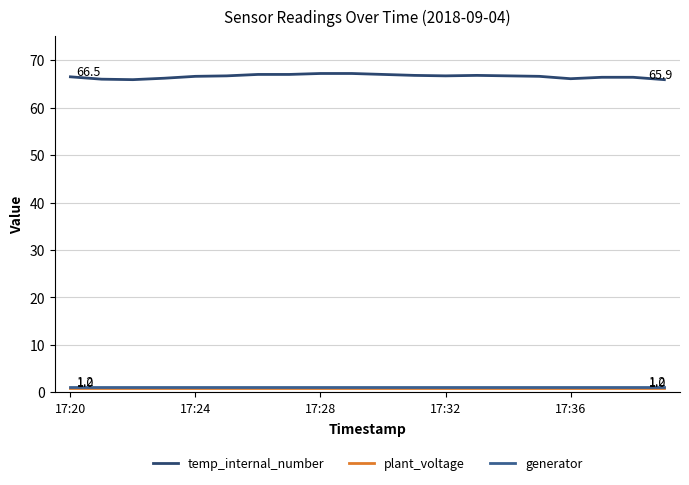

Count the number of categories in the chart.

20